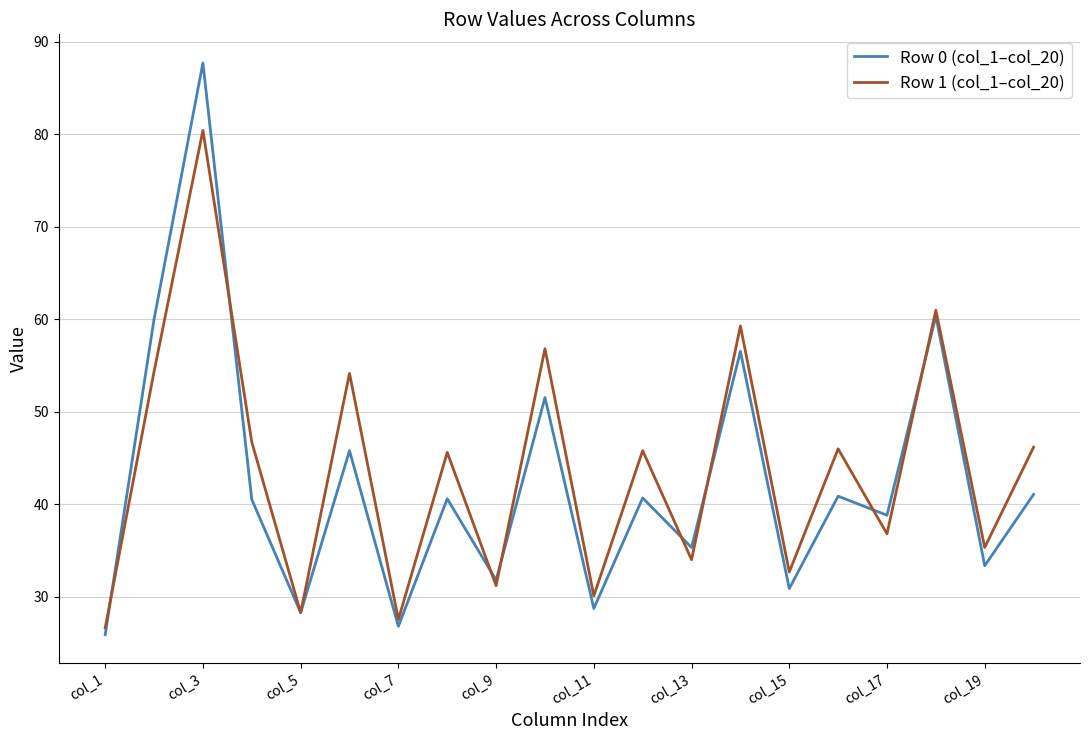

List the series in order of their peak value, lowest first.

Row 1 (col_1–col_20), Row 0 (col_1–col_20)